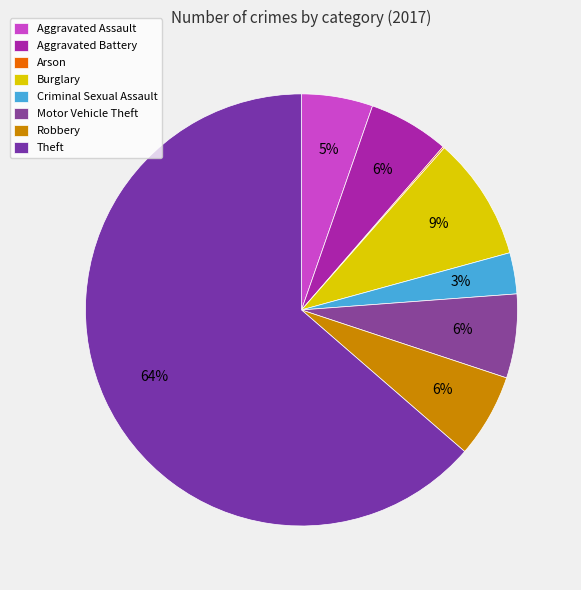

Combined, what portion of the pie is Aggravated Assault and Theft?

69.0%